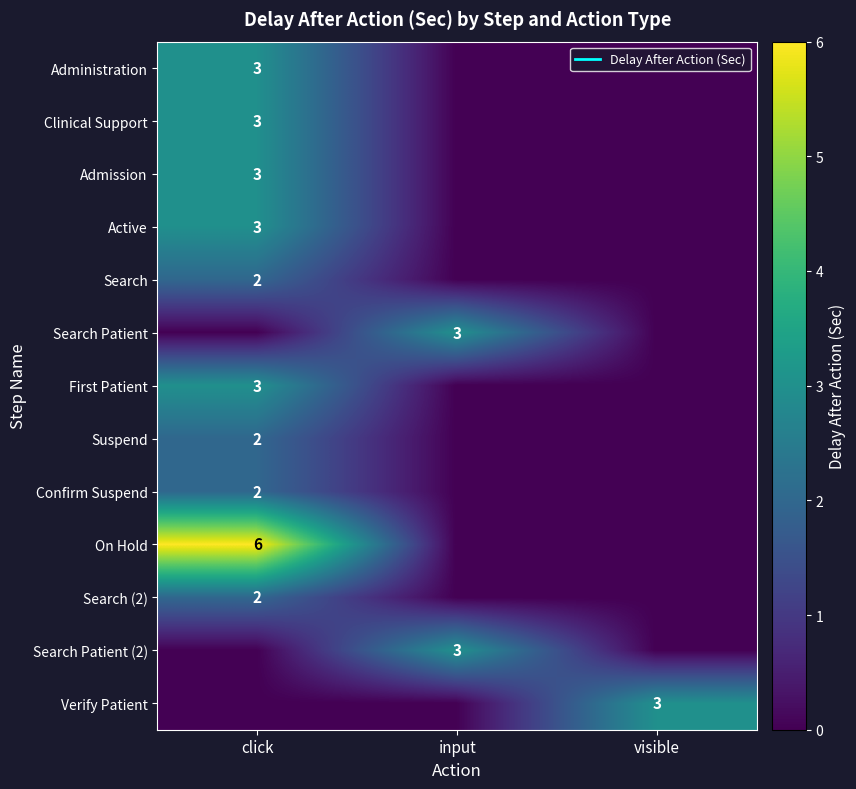

Which series changed the most between click and visible?

On Hold